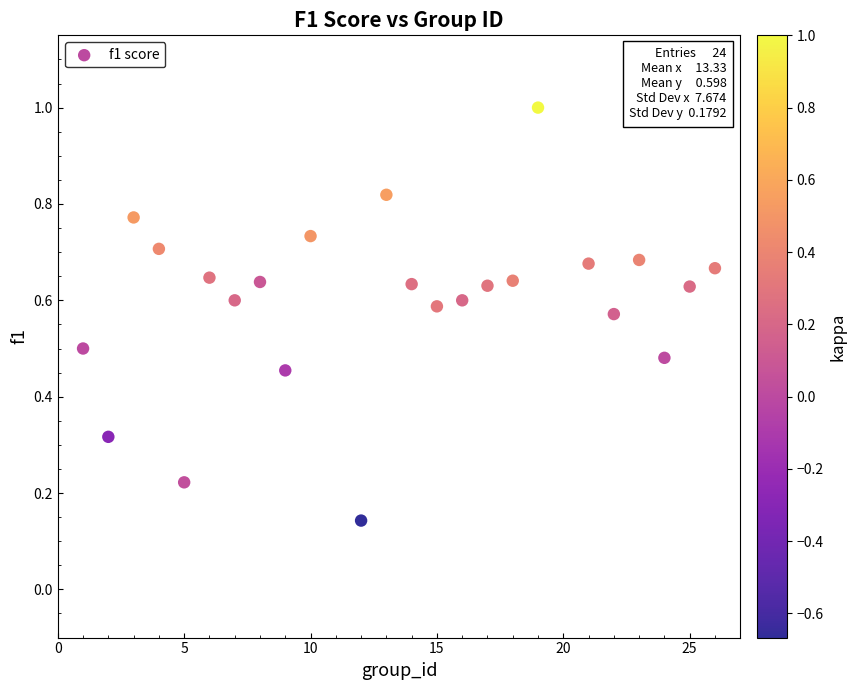

What is the range of X values (max minus min)?

25.0